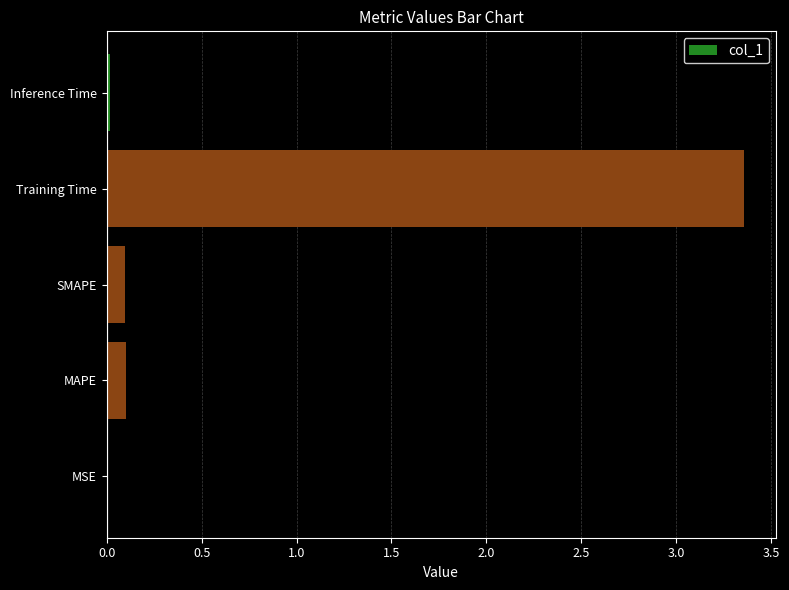

What is the sum of all values?

3.6